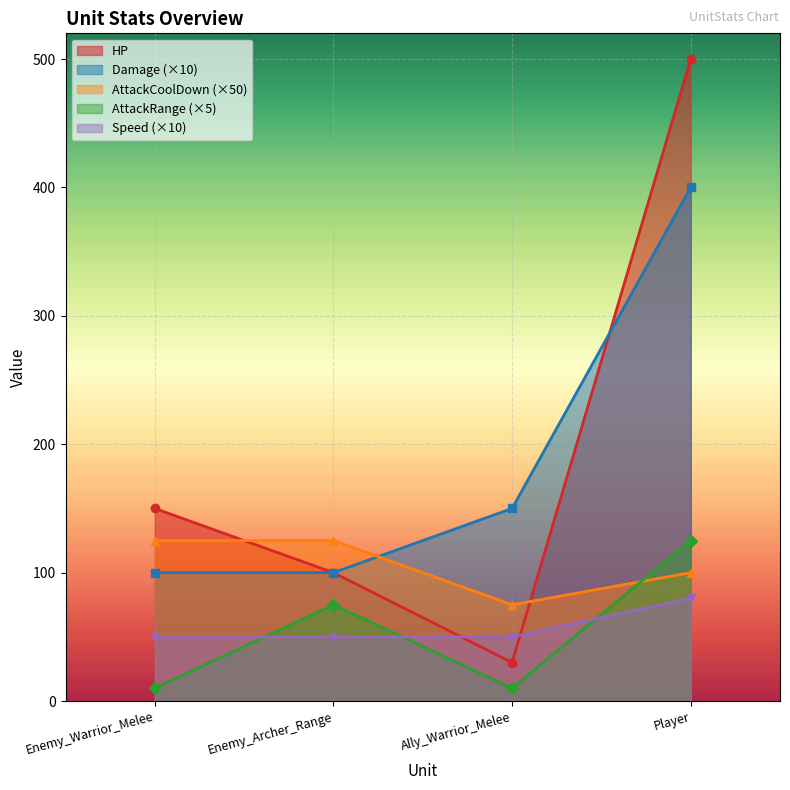

True or false: Damage has a value of 624 at Player.

False